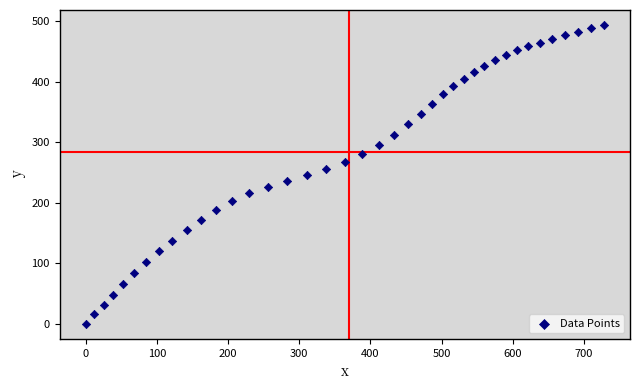

What is the range of X values (max minus min)?

728.2